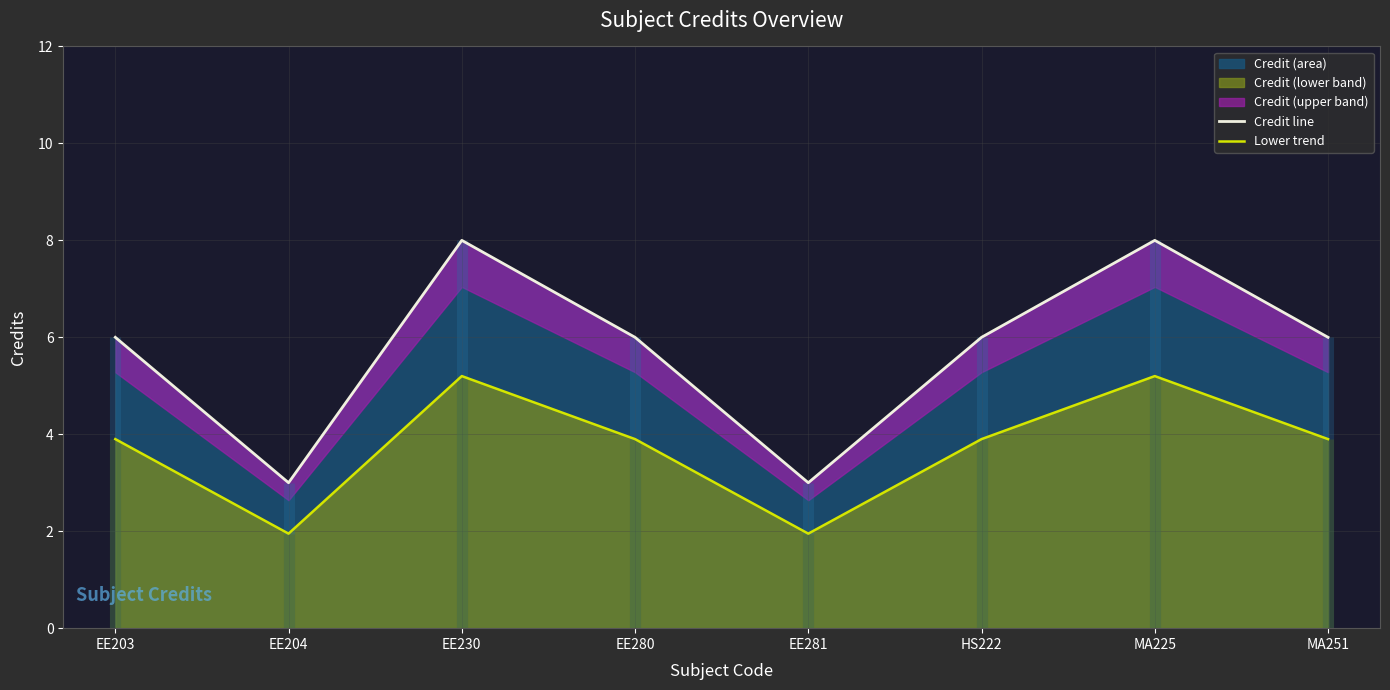

True or false: Credit line and Lower trend cross at least once.

False